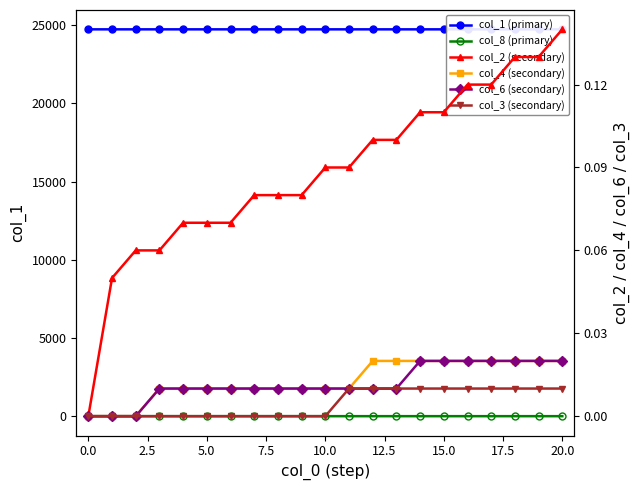

What is the difference between the highest and lowest values at 11?

24737.8